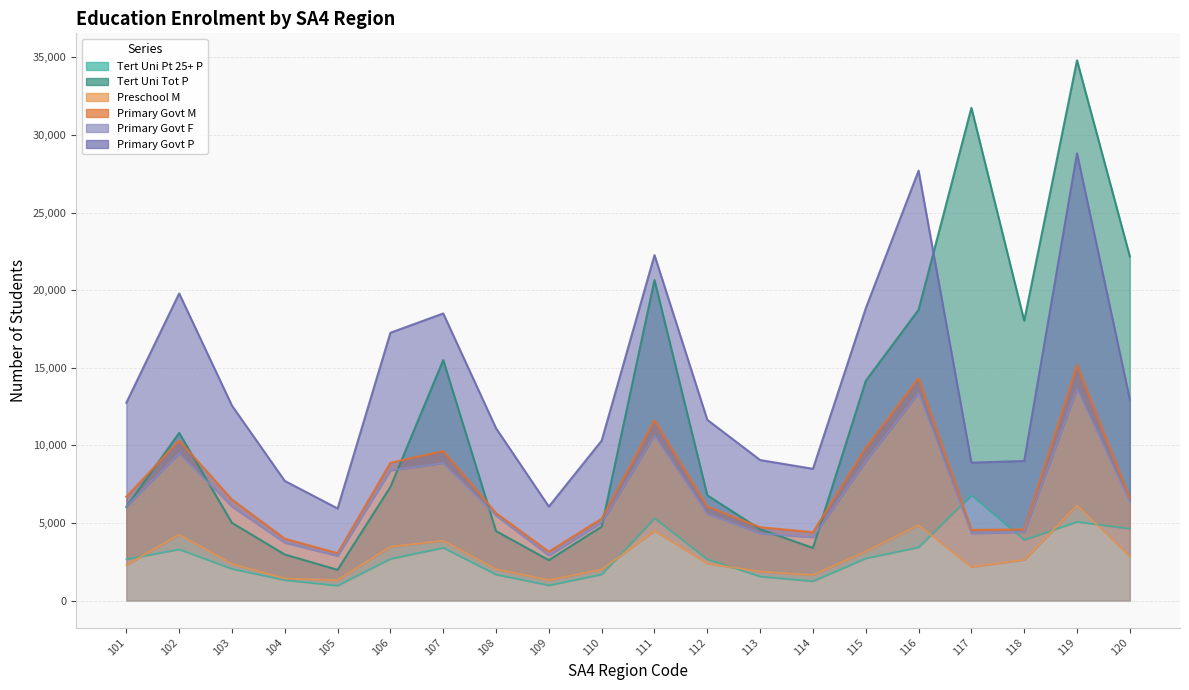

At which label does Primary_Government_P reach its minimum?

105